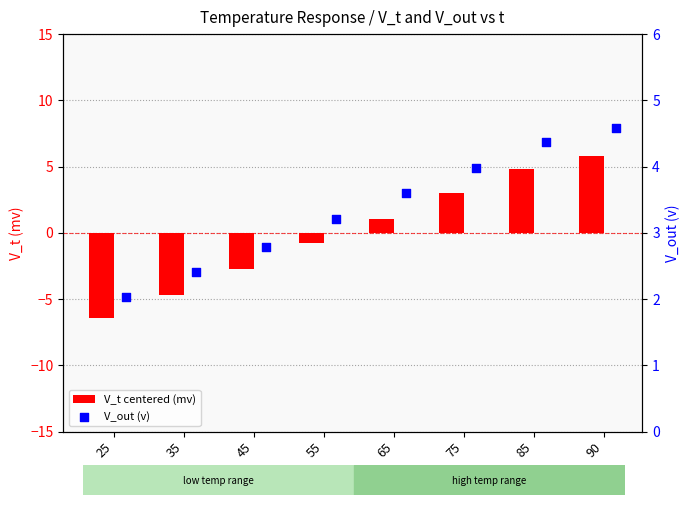

Which series has the largest total across all categories?

V_out (v)